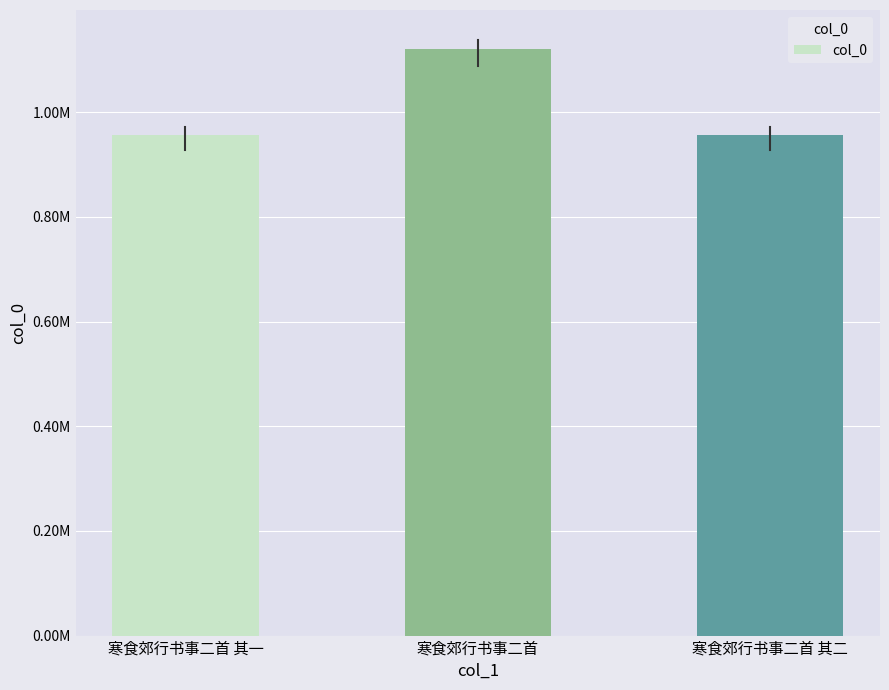

What position from the left is 寒食郊行书事二首?

2